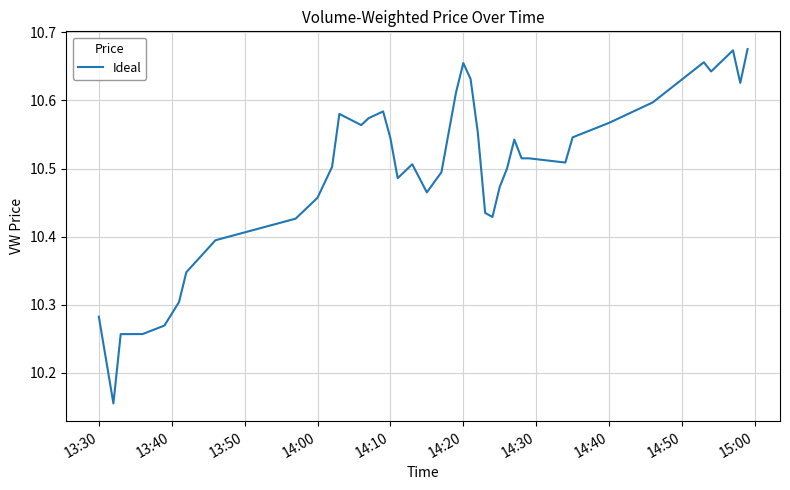

What is the difference between the maximum and minimum values?

0.5